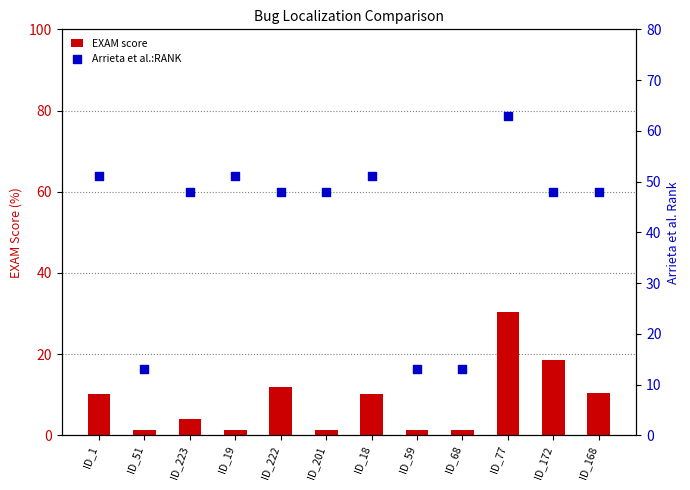

Which series has the largest total across all categories?

Arrieta et al.:RANK